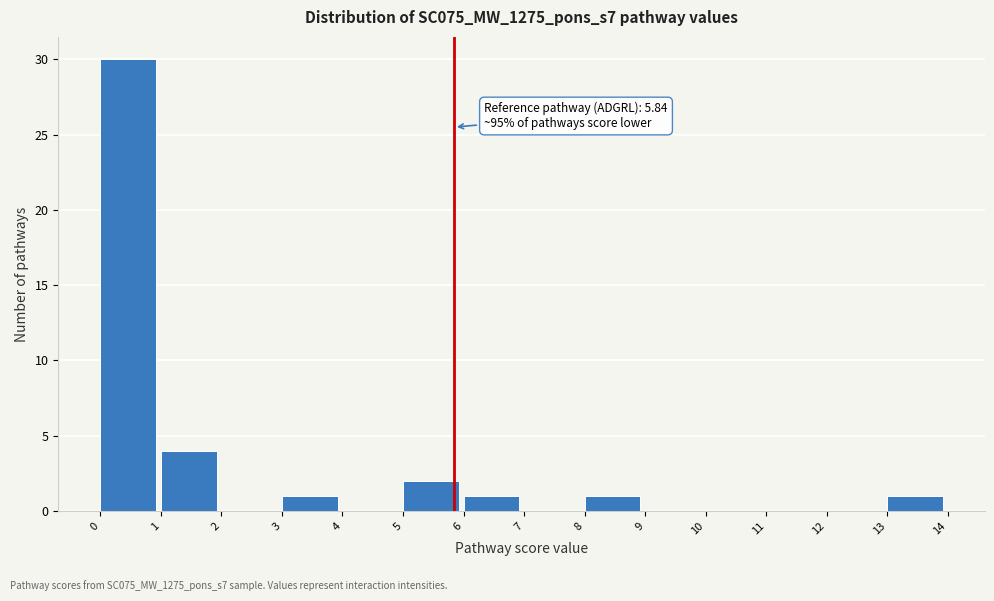

Which range on the x-axis has the tallest bar?

0 to 1